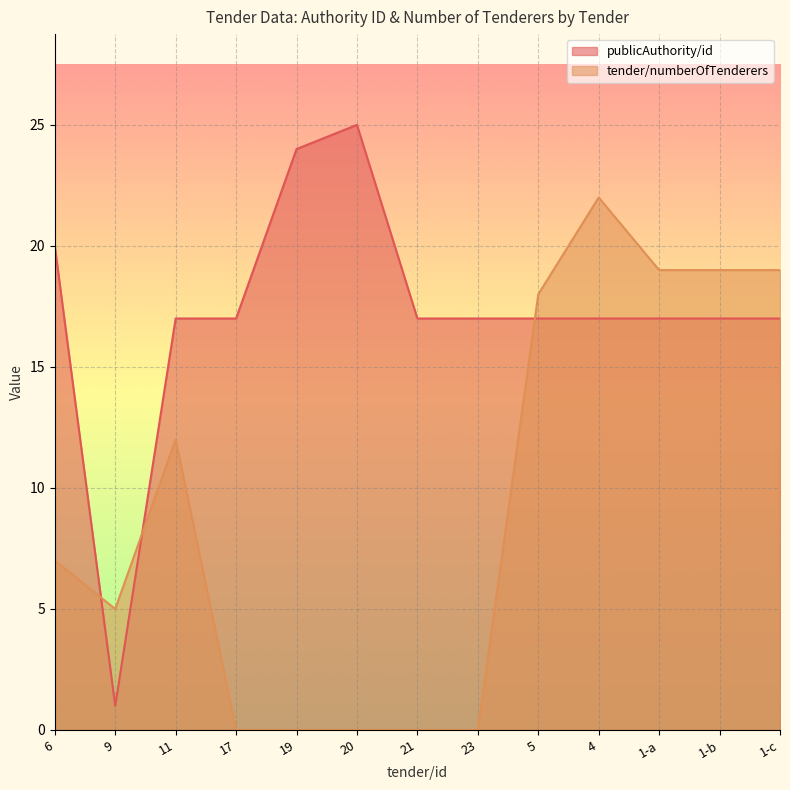

Reading left to right, what are all the values shown in this chart?

publicAuthority/id: 20	1	17	17	24	25	17	17	17	17	17	17	17
tender/numberOfTenderers: 7	5	12	0	0	0	0	0	18	22	19	19	19